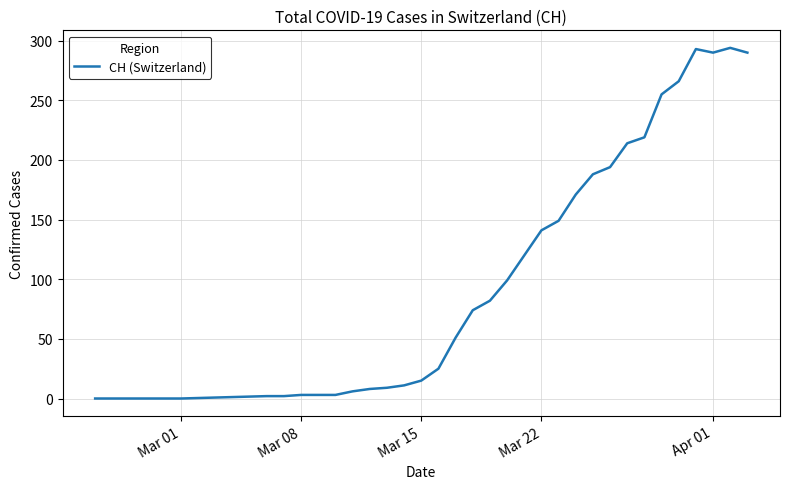

How many series are shown in this chart?

1